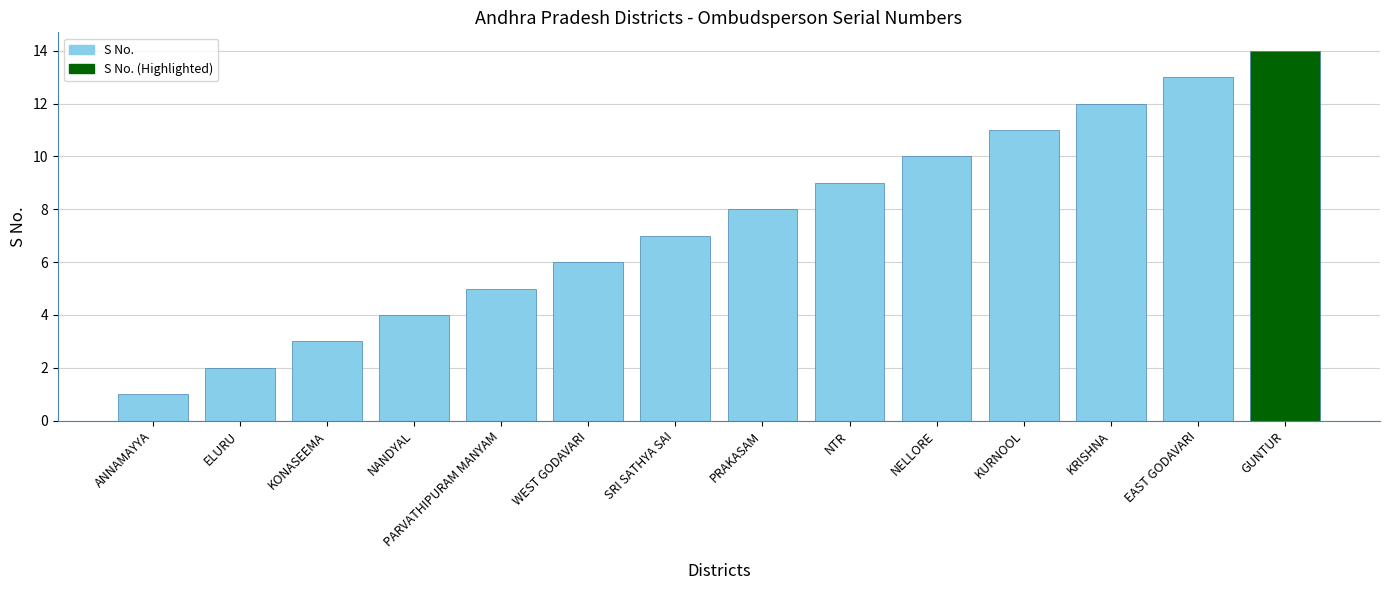

What is the difference between the maximum and minimum values?

13